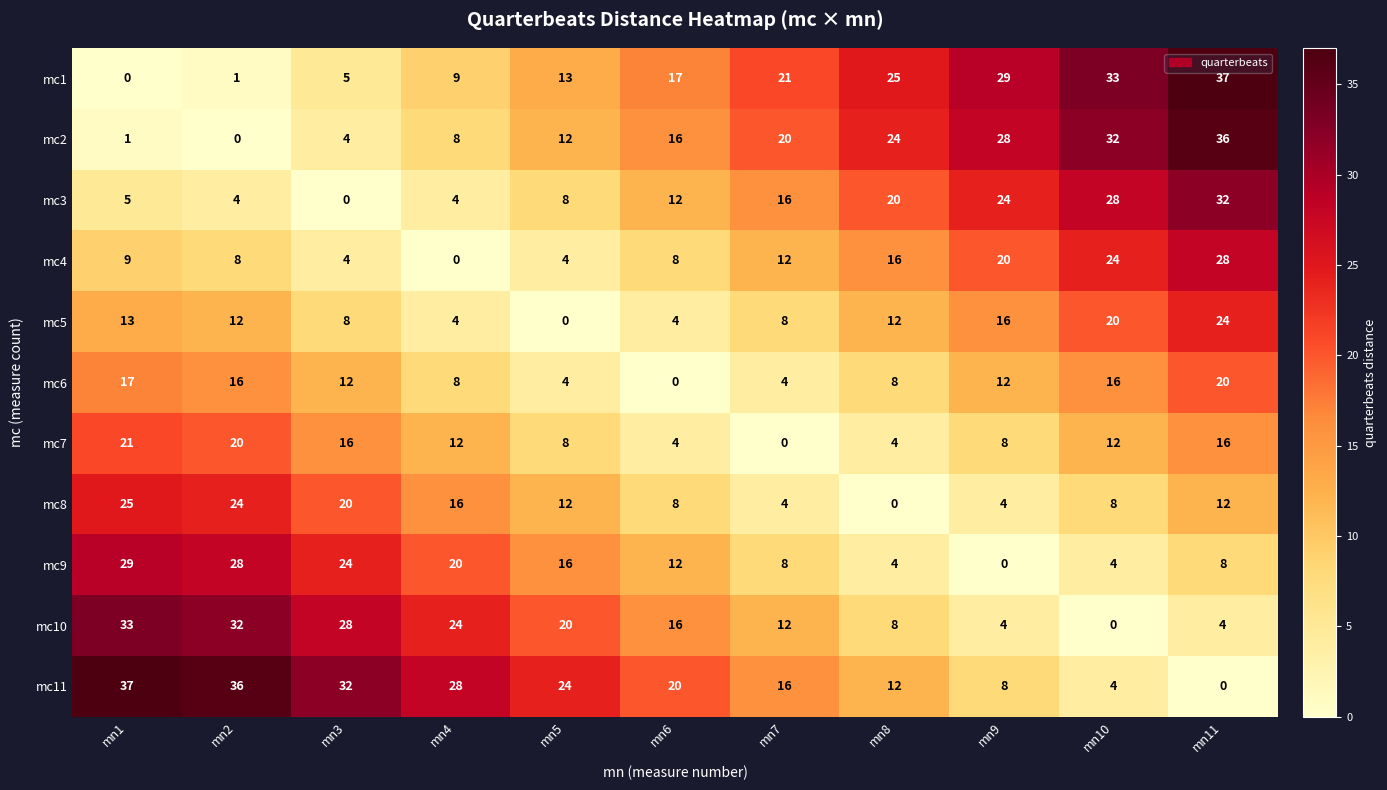

True or false: mc9 has a value of 28 at mn2.

True